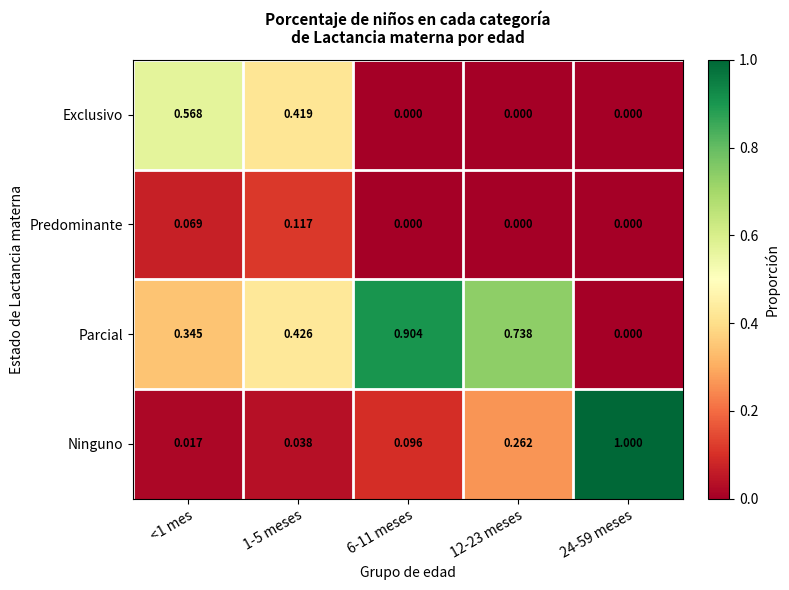

Which series changed the most between <1 mes and 6-11 meses?

Exclusivo